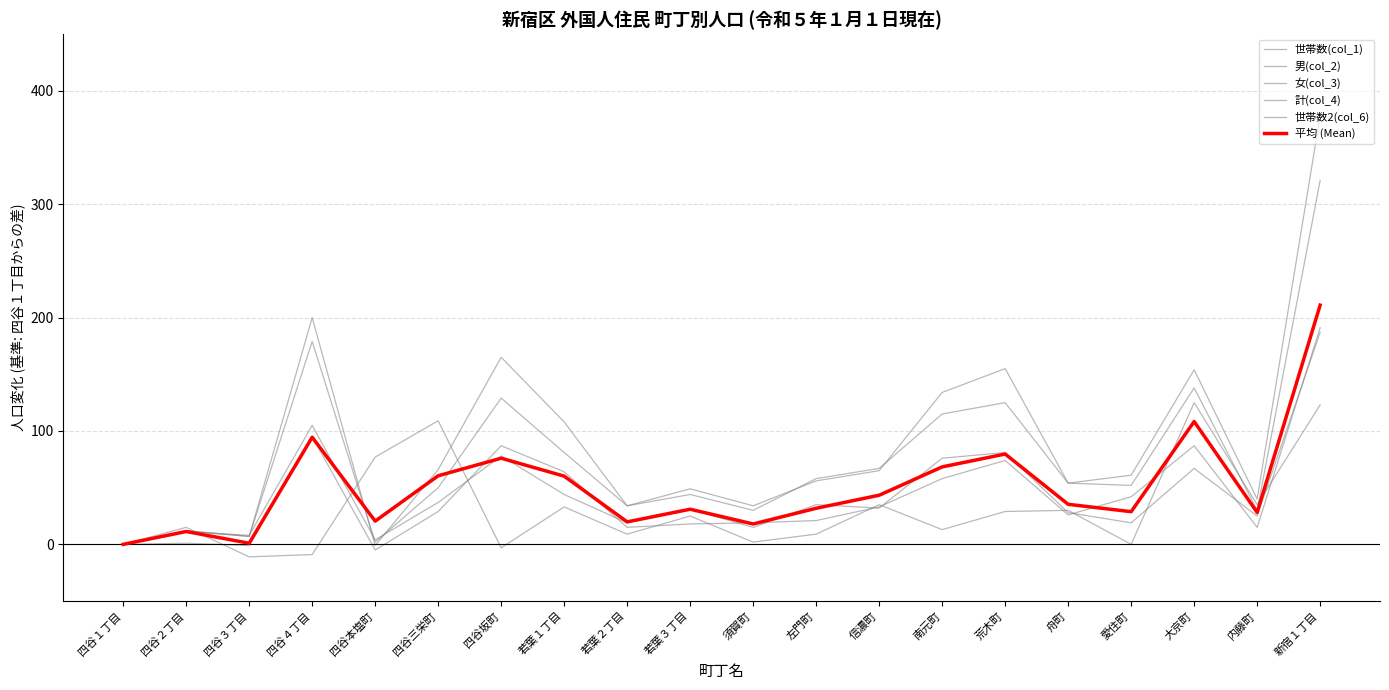

Is the value of 世帯数2(col_6) at 荒木町 greater than the value of 男(col_2) at 四谷４丁目?

No